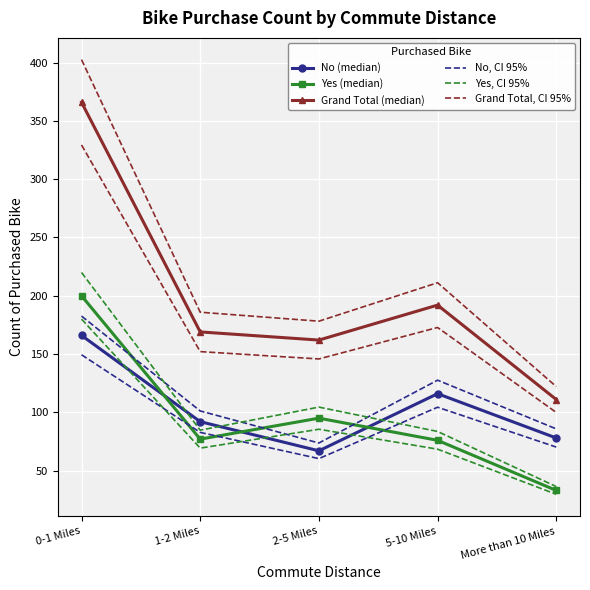

How many values in the Yes (median) series exceed 77?

2